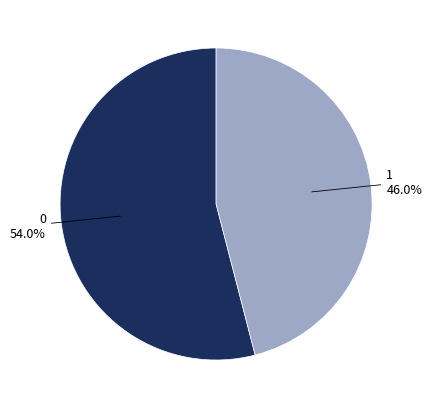

Combined, do 1 and 0 account for over 50%?

Yes